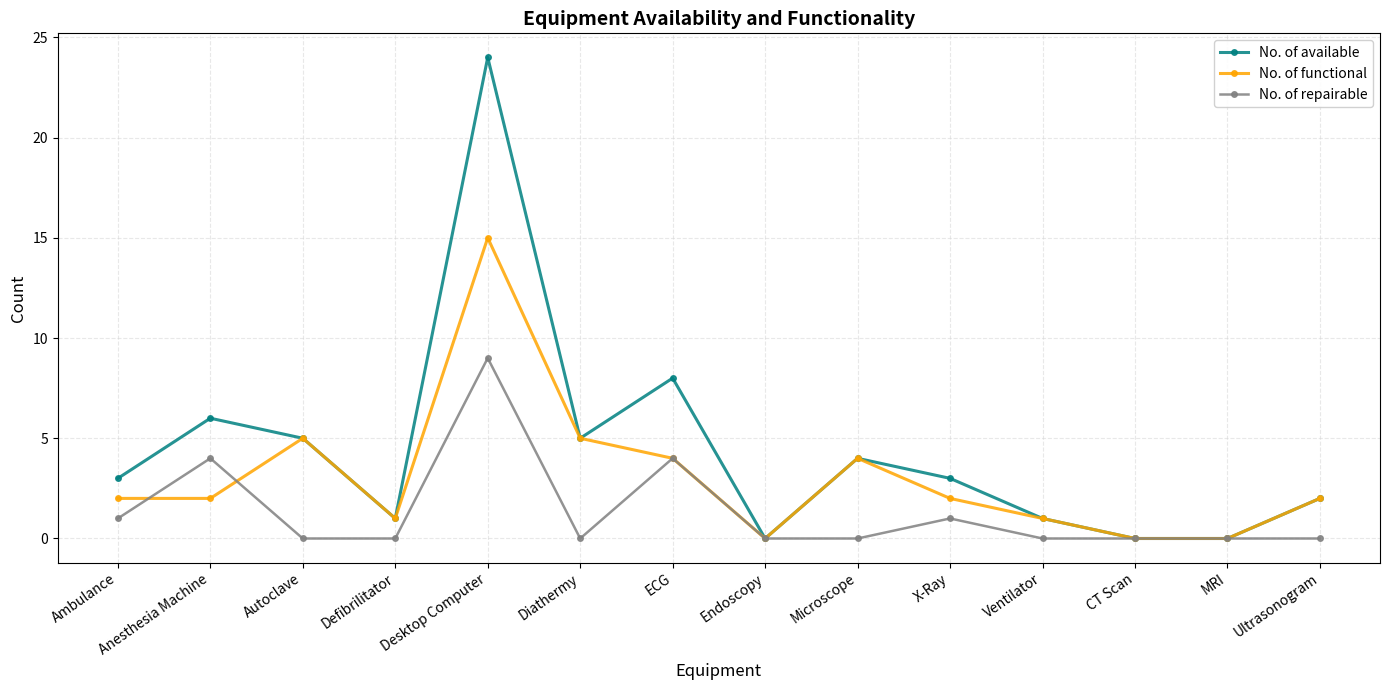

Is this an area chart (filled region under the line)?

No